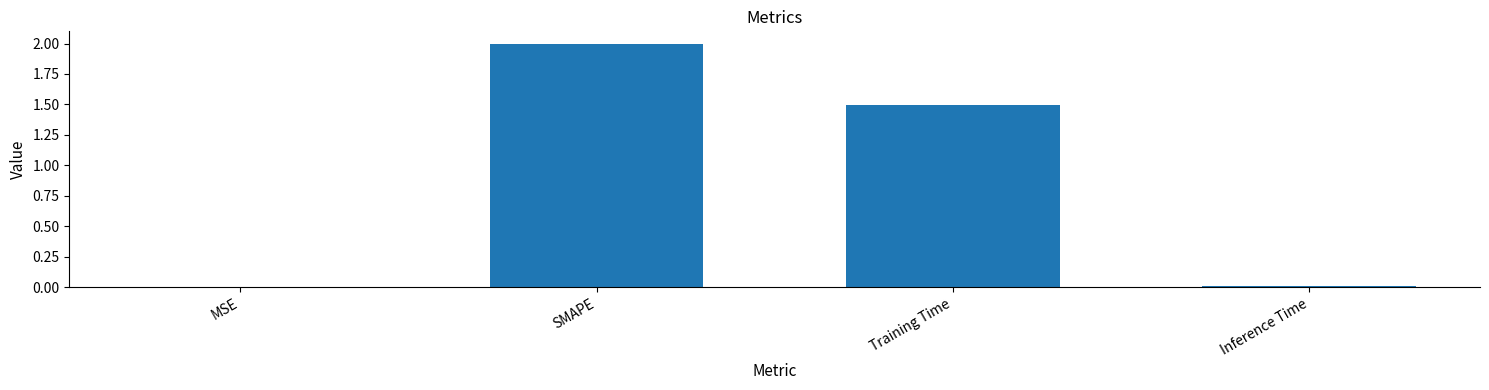

What is the greatest value displayed?

2.0